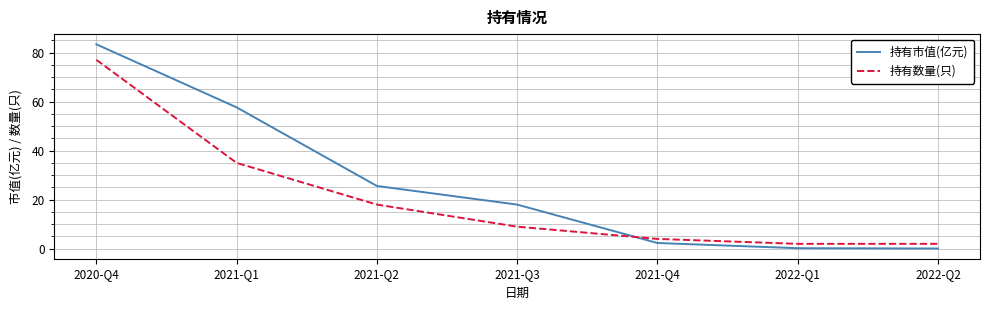

Rank the series by their average value, from lowest to highest.

持有数量(只), 持有市值(亿元)